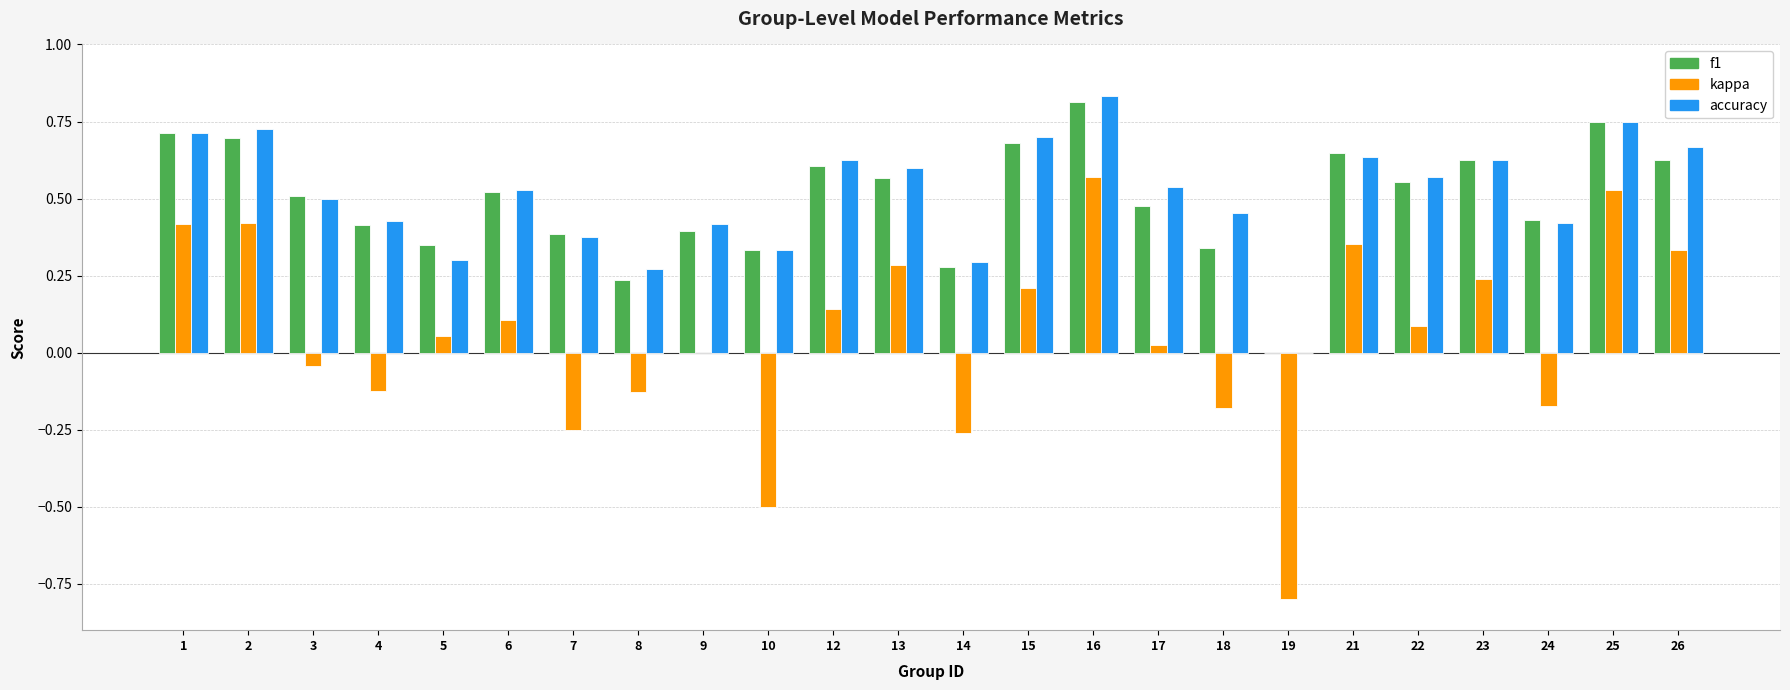

Which category has the highest value in the f1 series?

16